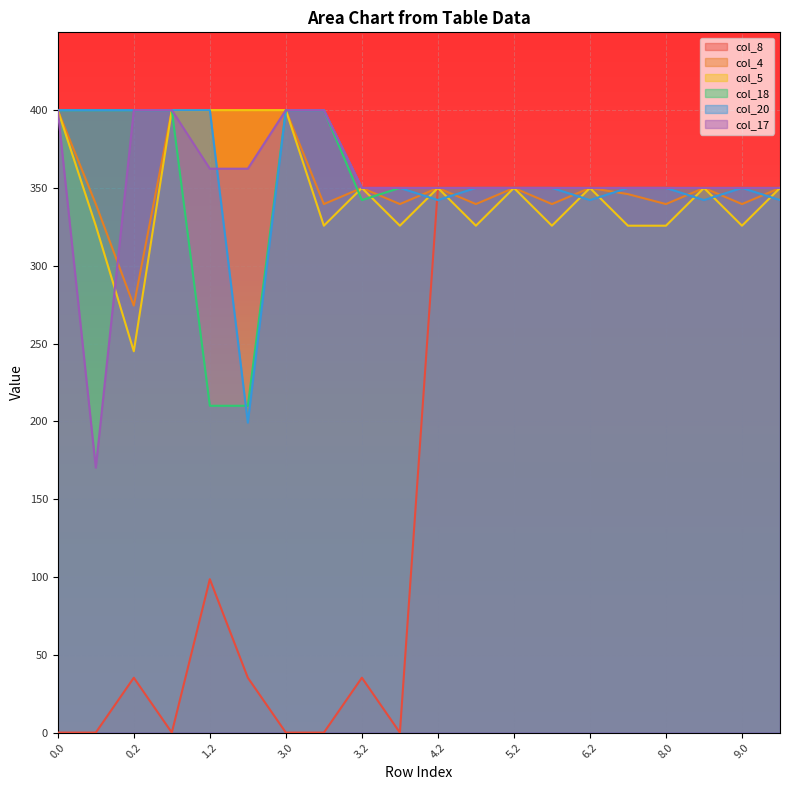

True or false: col_5 and col_4 intersect in this chart.

False